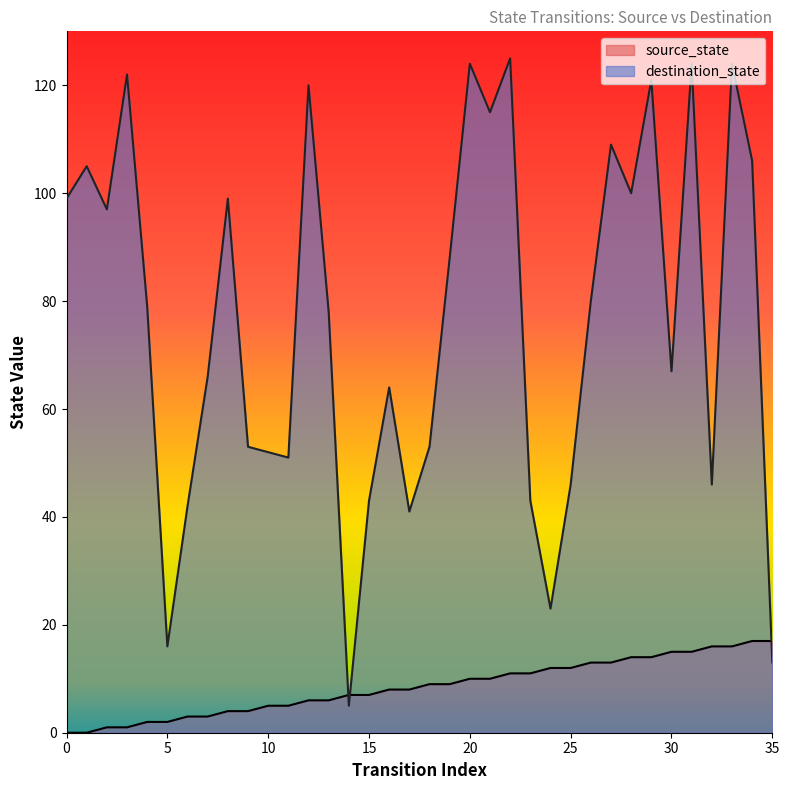

Which category has the highest value in the destination_state series?

22